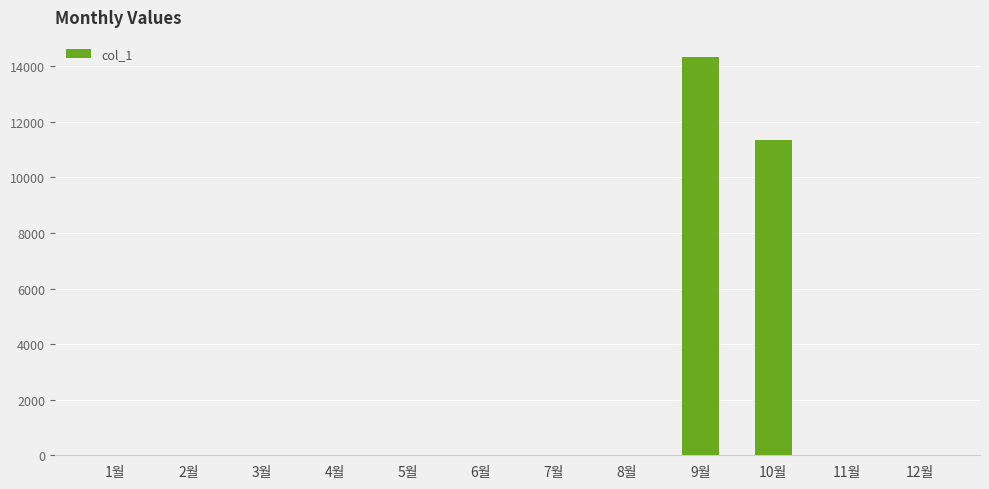

At which category does the chart reach its peak across all series?

9월